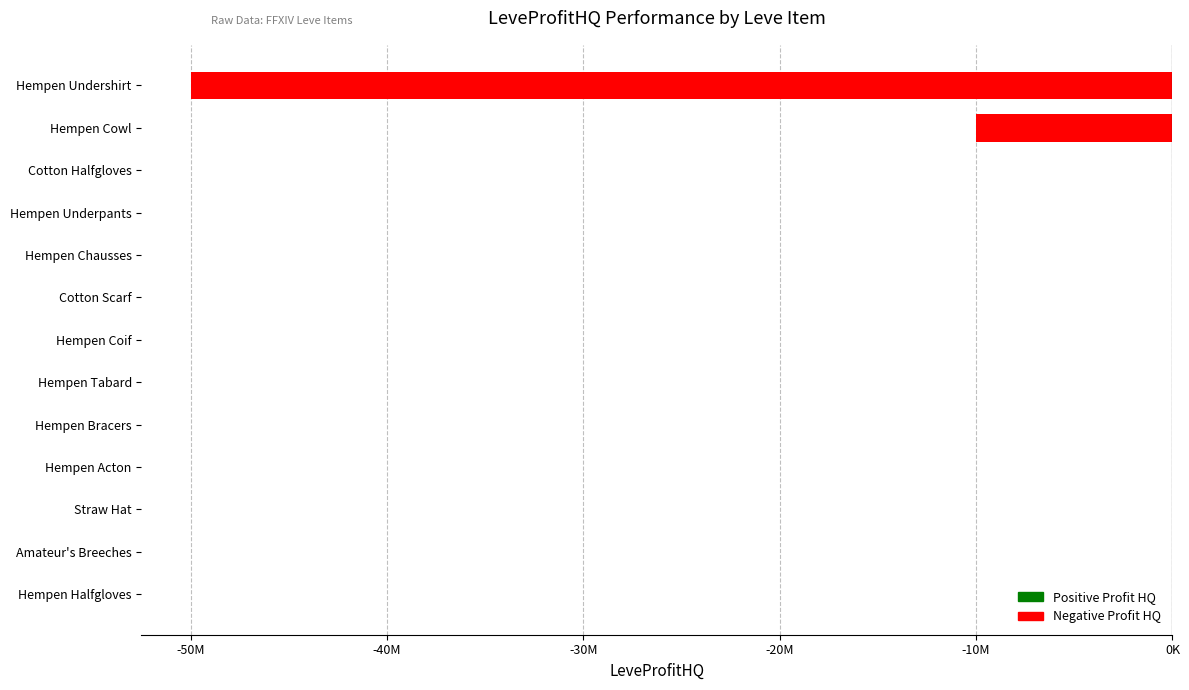

Are the bars horizontal?

Yes